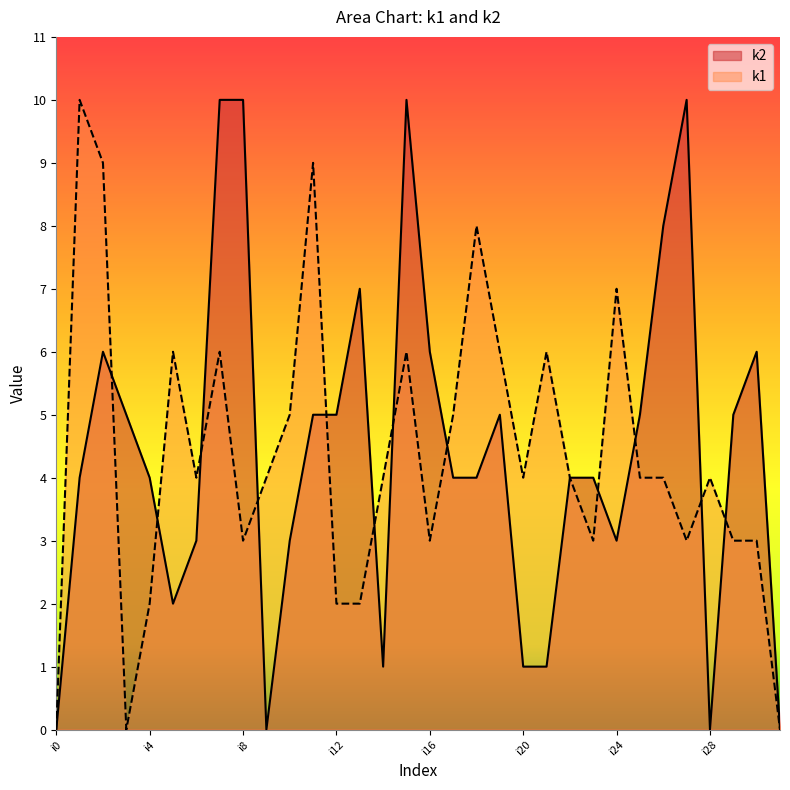

At which category does the chart reach its peak across all series?

i1